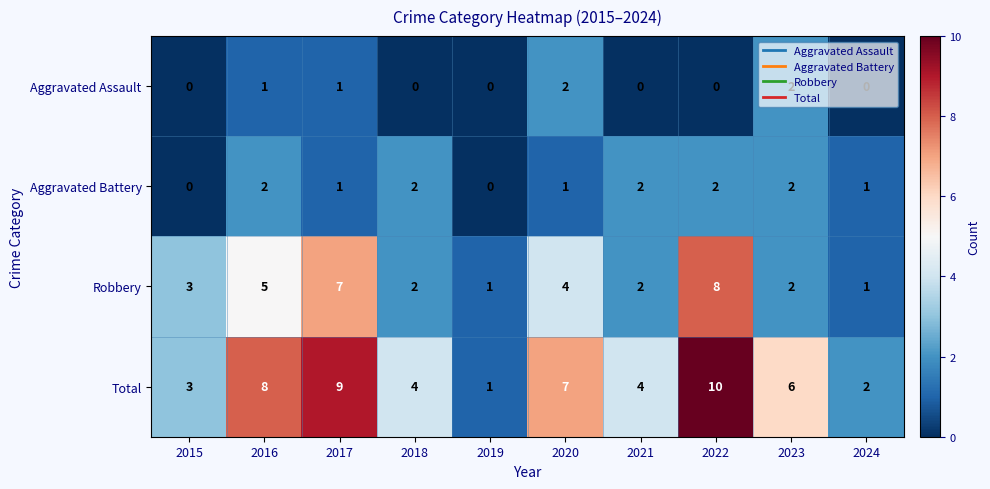

Is it true that Robbery equals 1 at 2024?

True